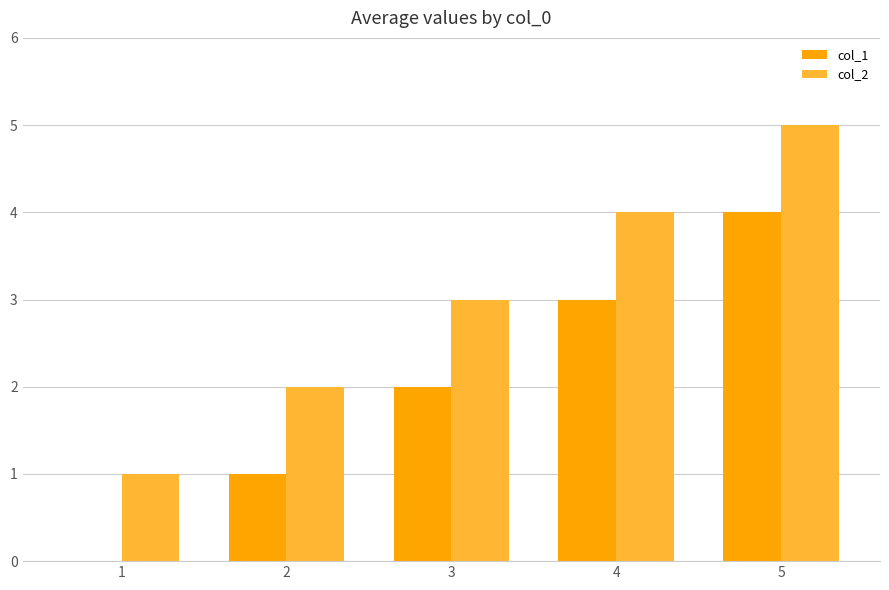

What are all the series names shown in the legend?

col_1, col_2